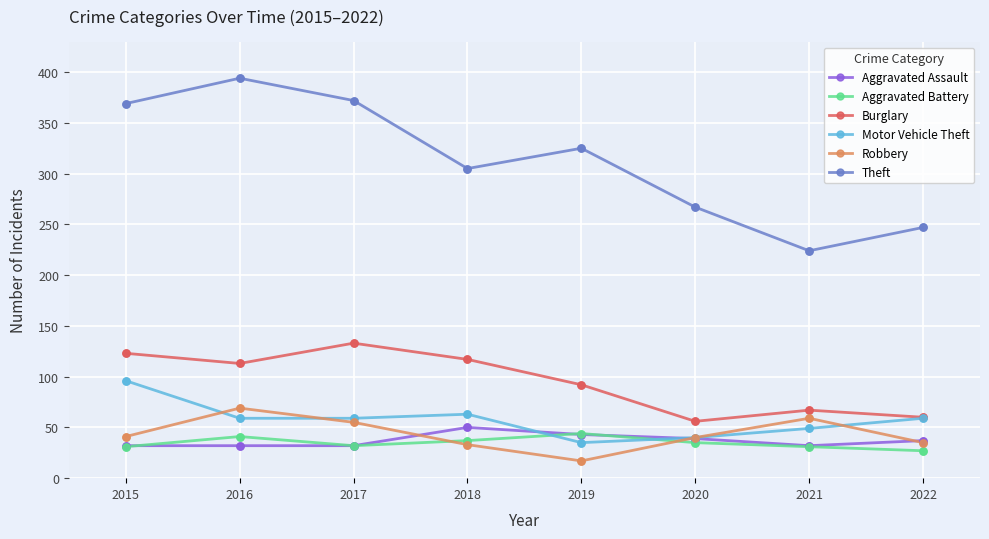

Between 2016 and 2019, which series saw the biggest shift?

Theft